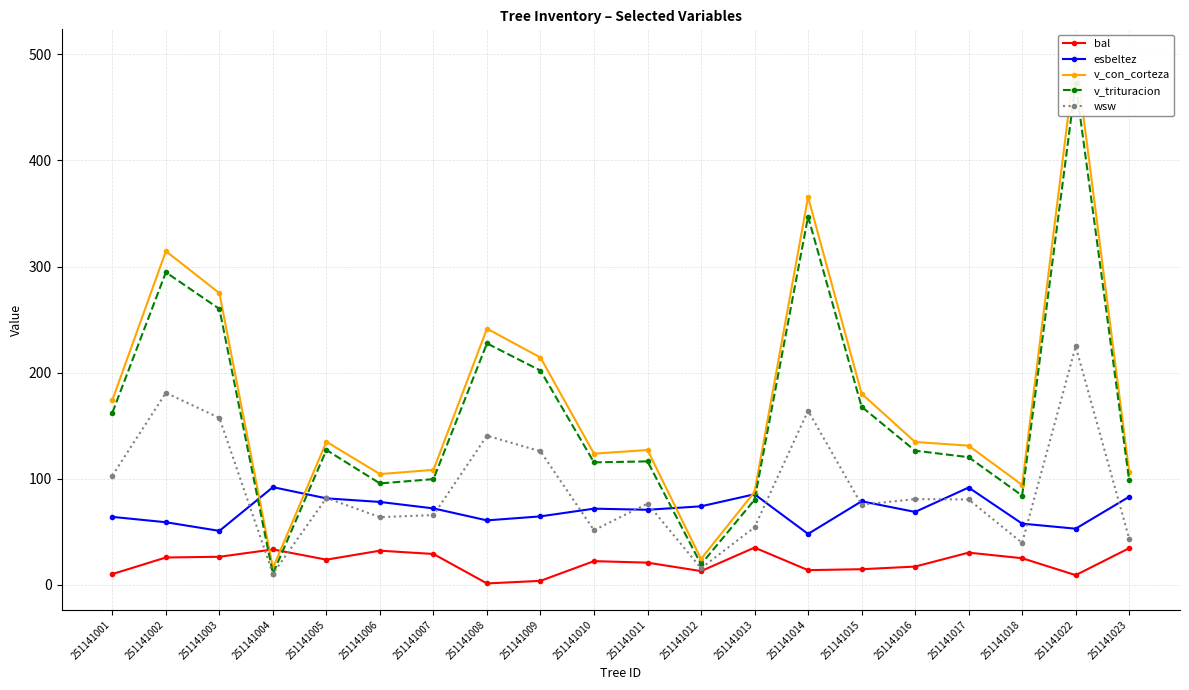

What are all the series names shown in the legend?

bal, esbeltez, v_con_corteza, v_trituracion, wsw